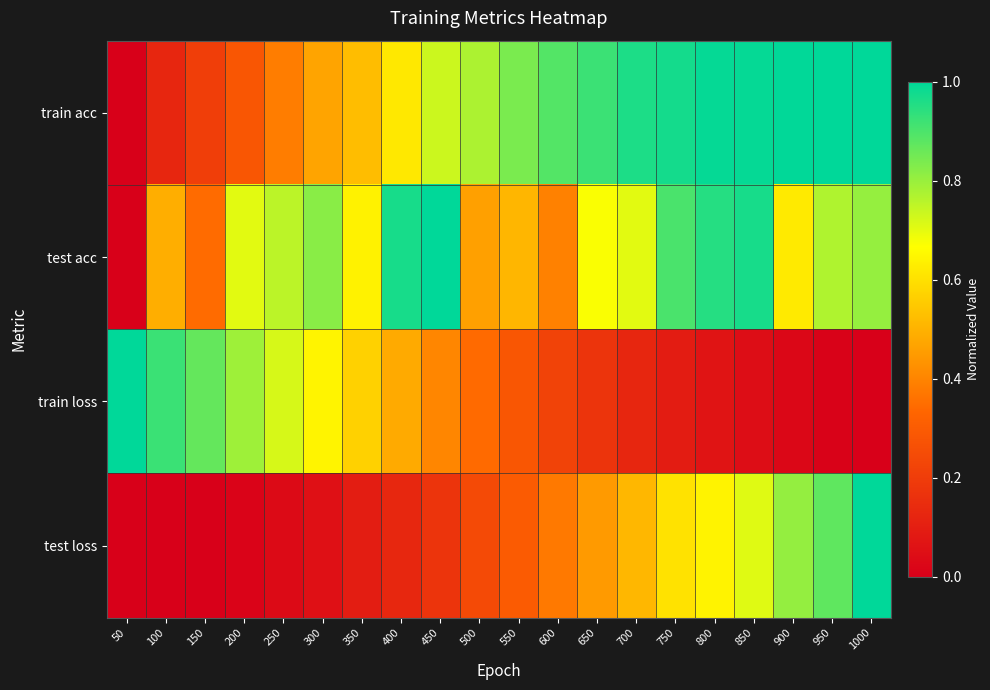

At which category is the sum across all series the highest?

1000